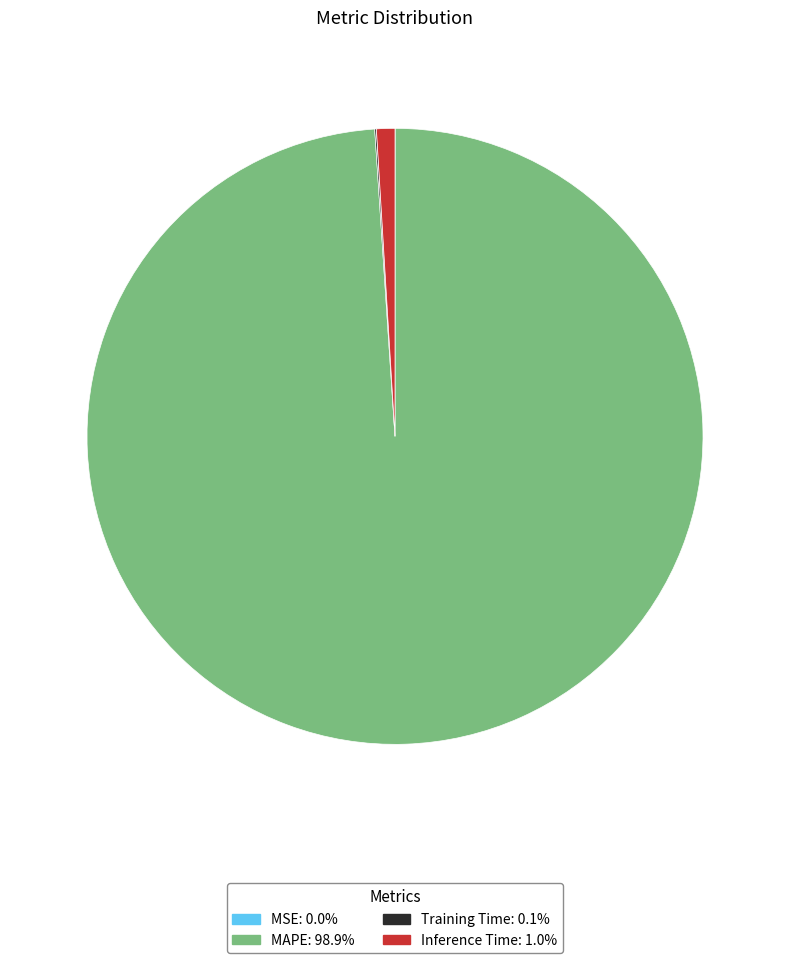

Is there any slice that represents more than half of the pie?

Yes